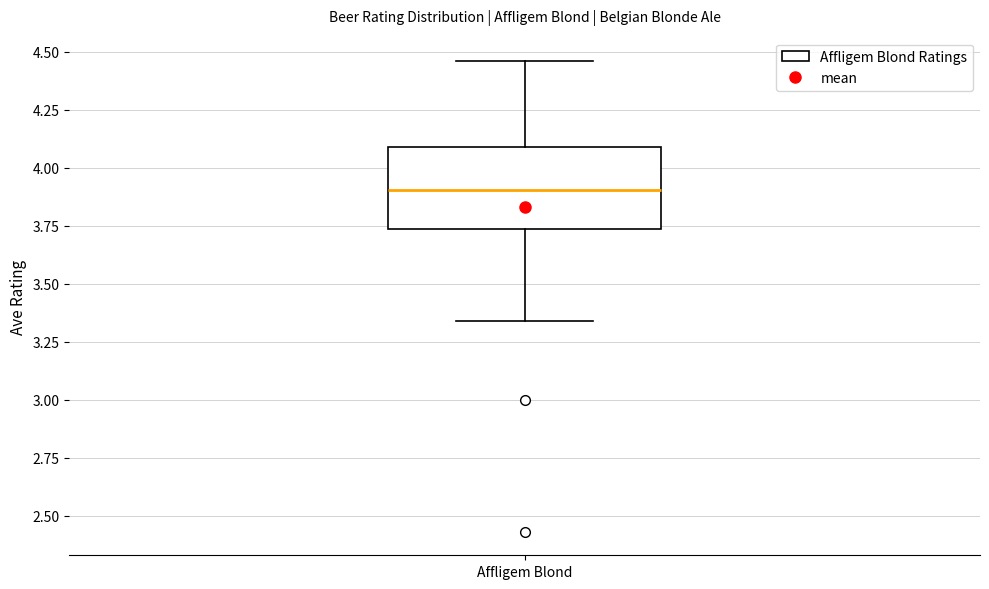

Where is the upper edge of the box for Affligem Blond on the y-axis? The values are not printed on the chart, so give them approximately, as read against the axis.

4.10